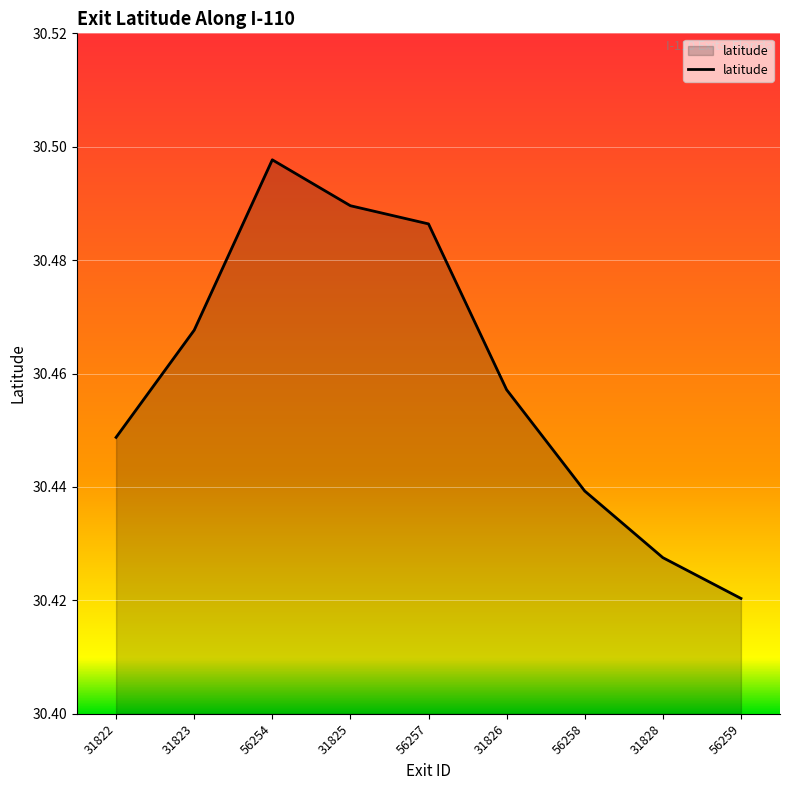

What position from the right is 56259?

1